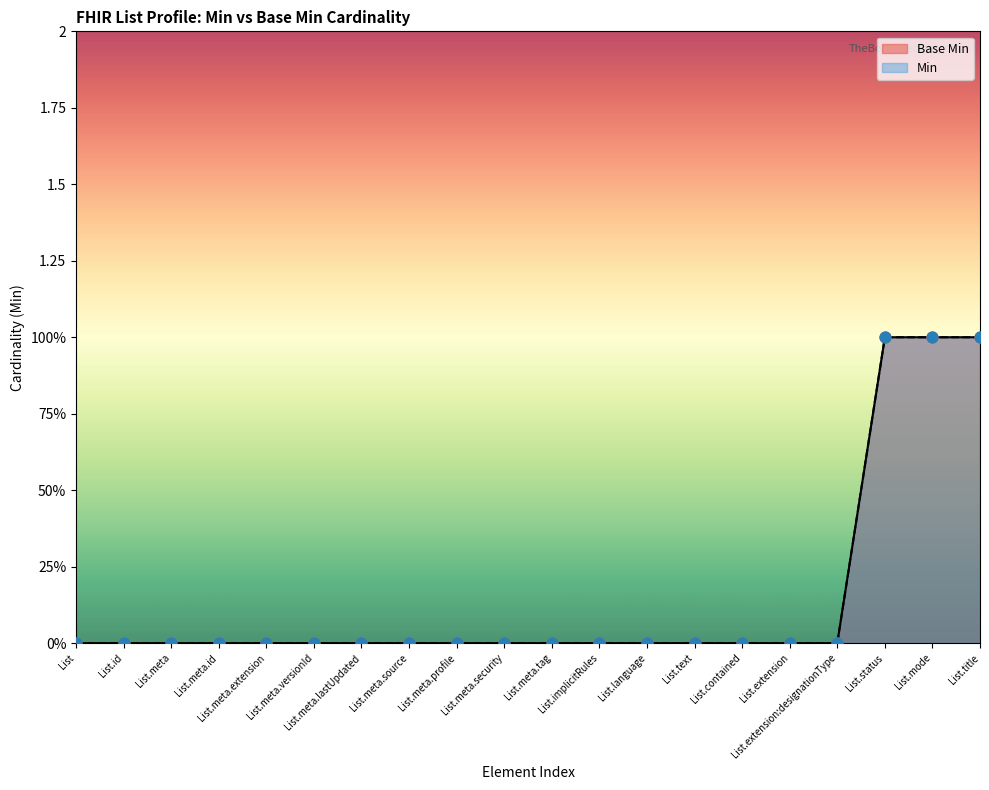

Which series has the widest spread of Y values?

Base Min